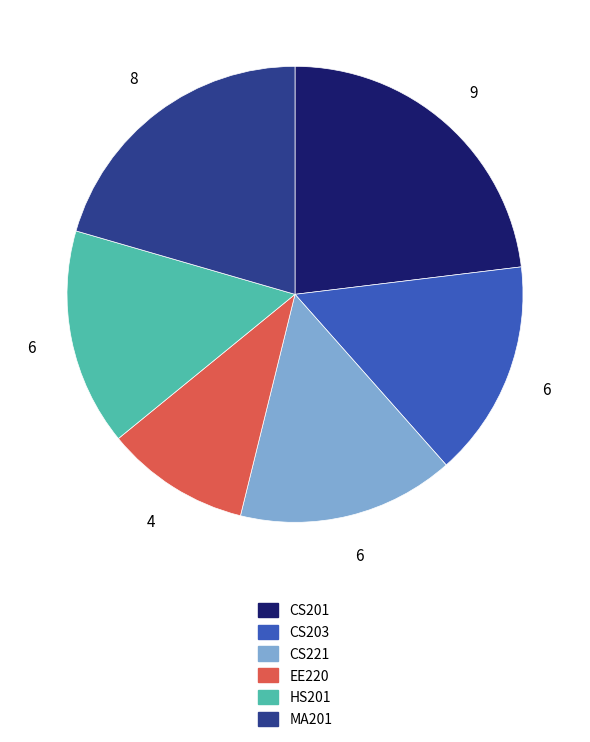

Which category has the biggest portion of the pie?

CS201